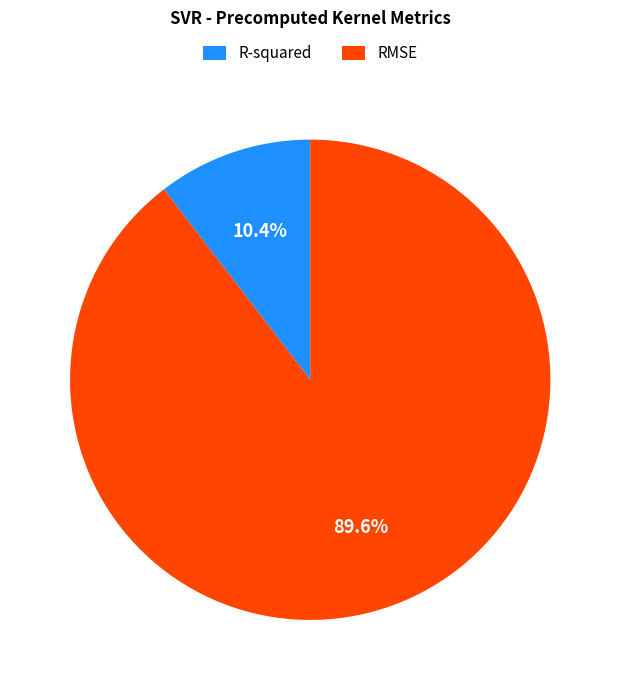

Is the sum of RMSE and R-squared greater than half?

Yes